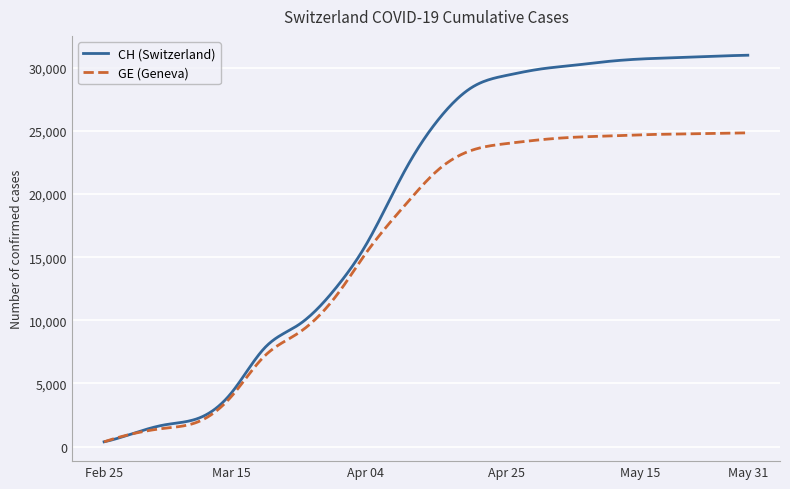

What is the maximum value for GE (Geneva)?

24850.0